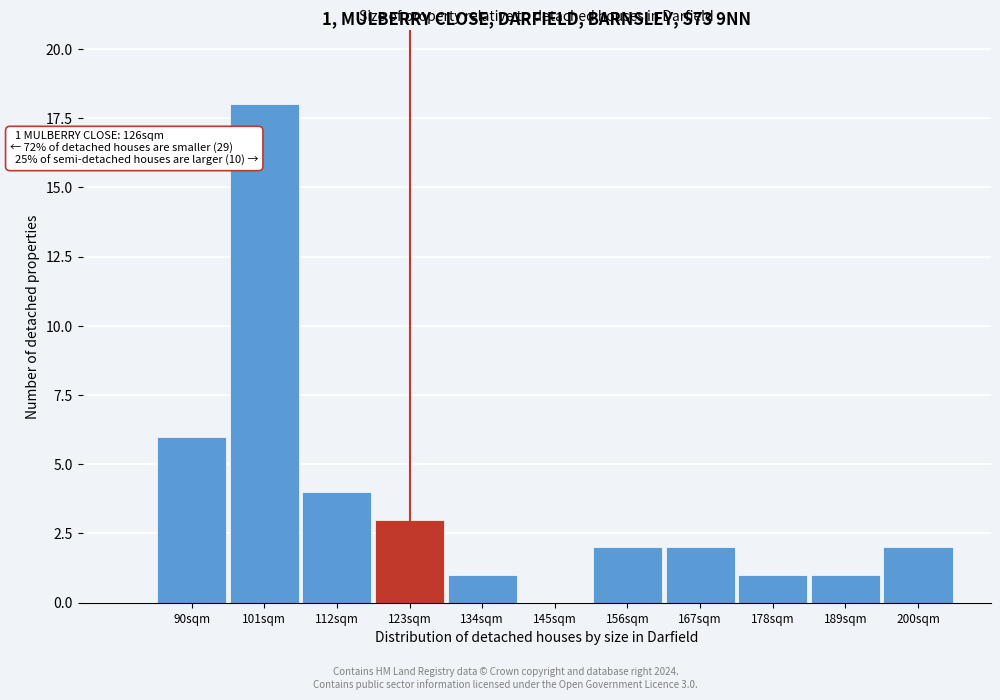

Reading right to left, extract all data points from this chart.

200sqm=2	189sqm=1	178sqm=1	167sqm=2	156sqm=2	145sqm=0	134sqm=1	123sqm=3	112sqm=4	101sqm=18	90sqm=6